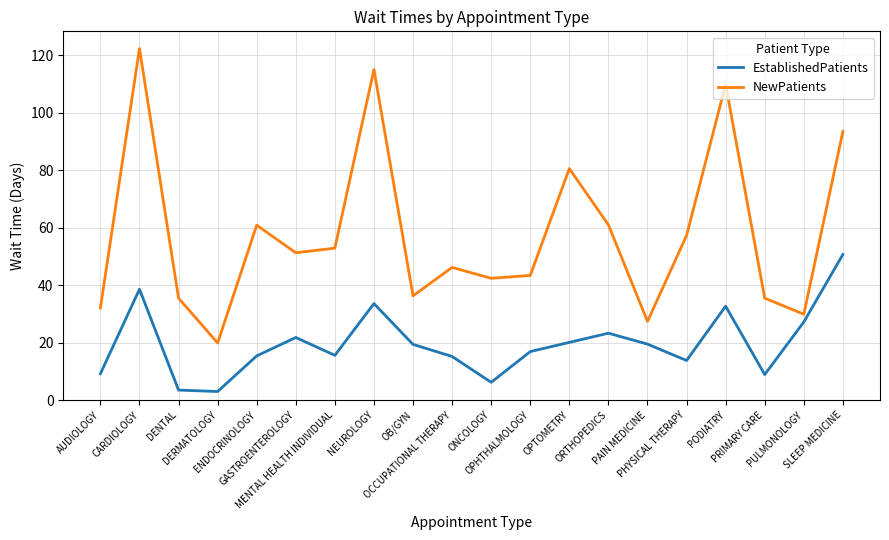

True or false: EstablishedPatients and NewPatients intersect in this chart.

False